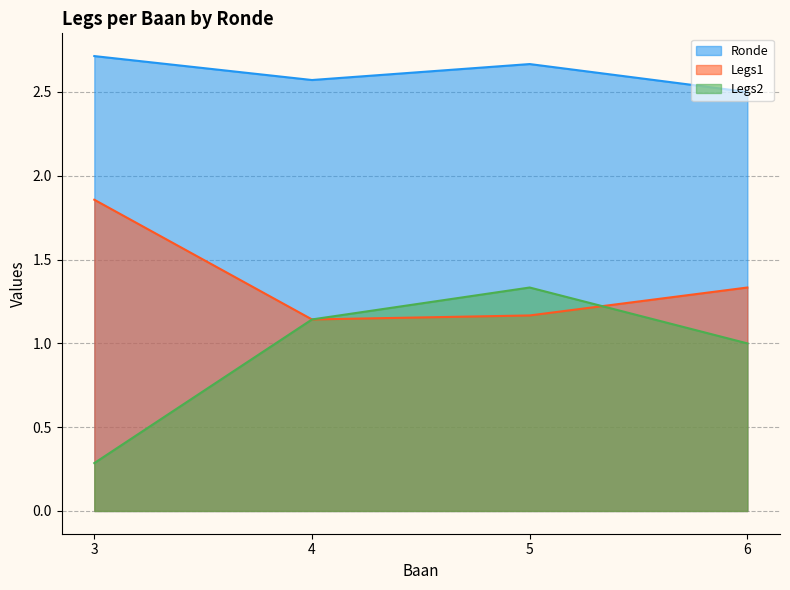

What is the sum of all Legs2 values?

24